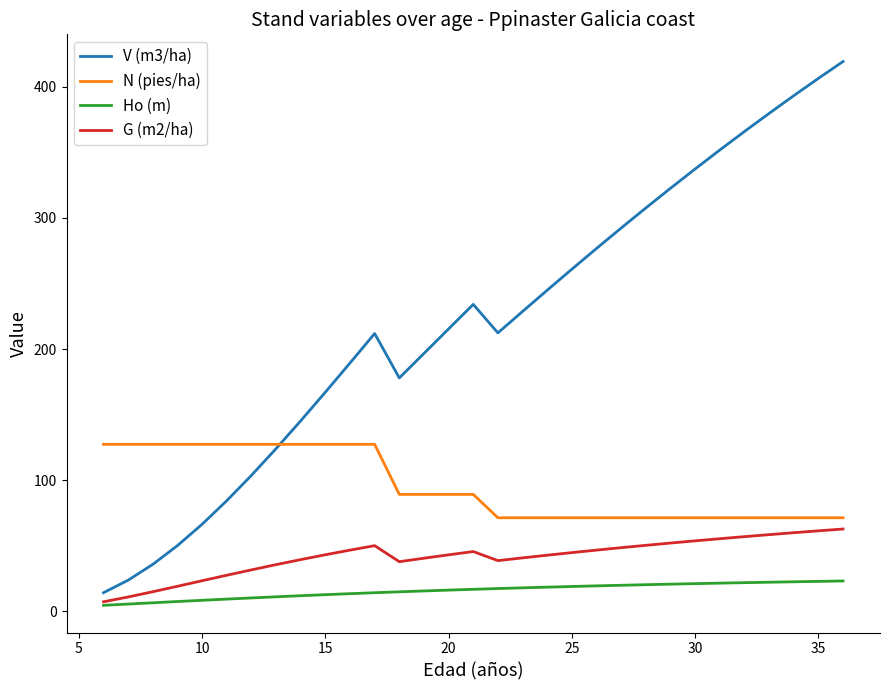

Which series has the largest total across all categories?

V (m3/ha)